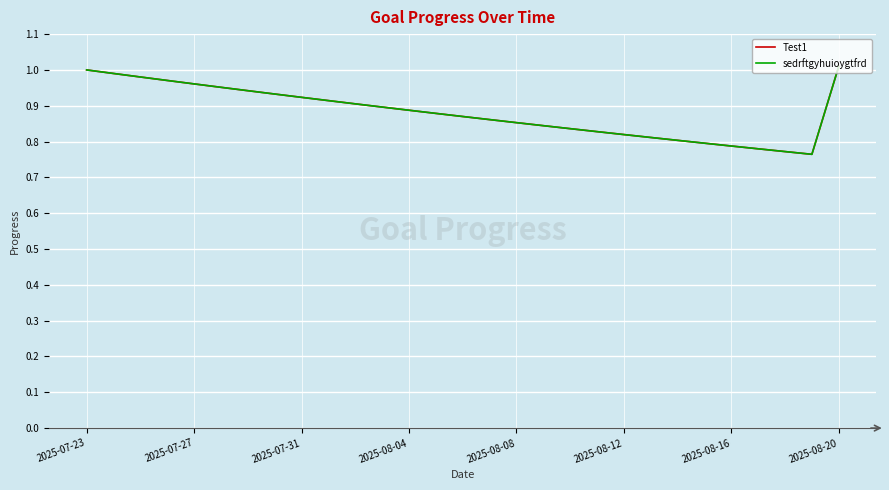

True or false: sedrftgyhuioygtfrd has more than 2 points higher than both neighbors.

False